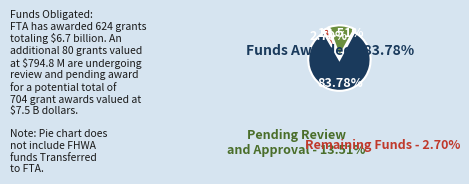

Is there any slice that represents more than half of the pie?

Yes